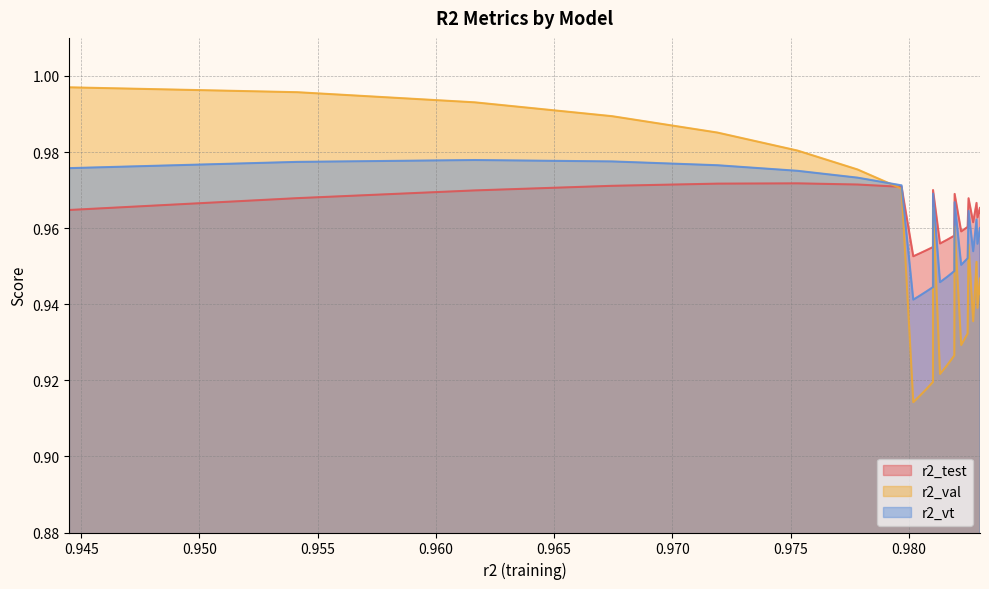

Does the chart have visible grid lines?

Yes